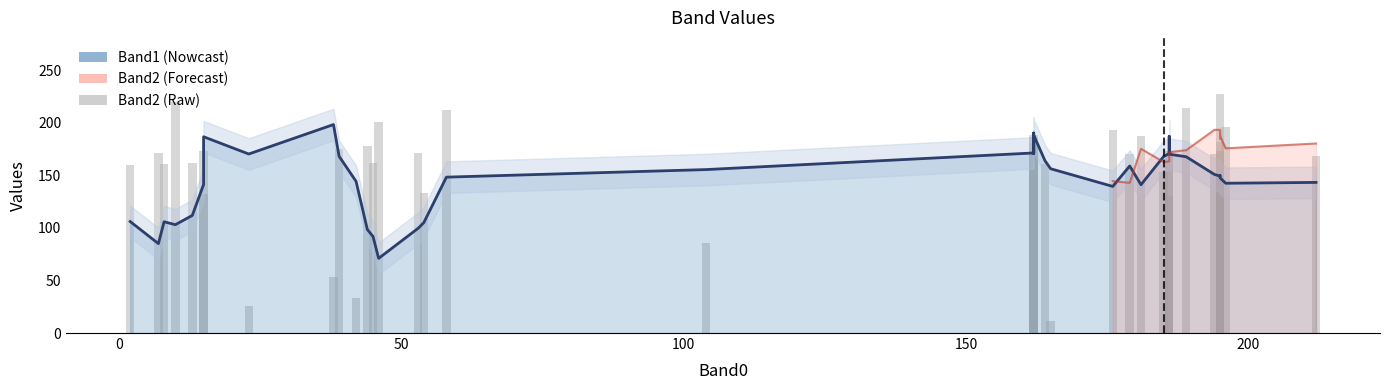

What is the smallest value displayed?

11